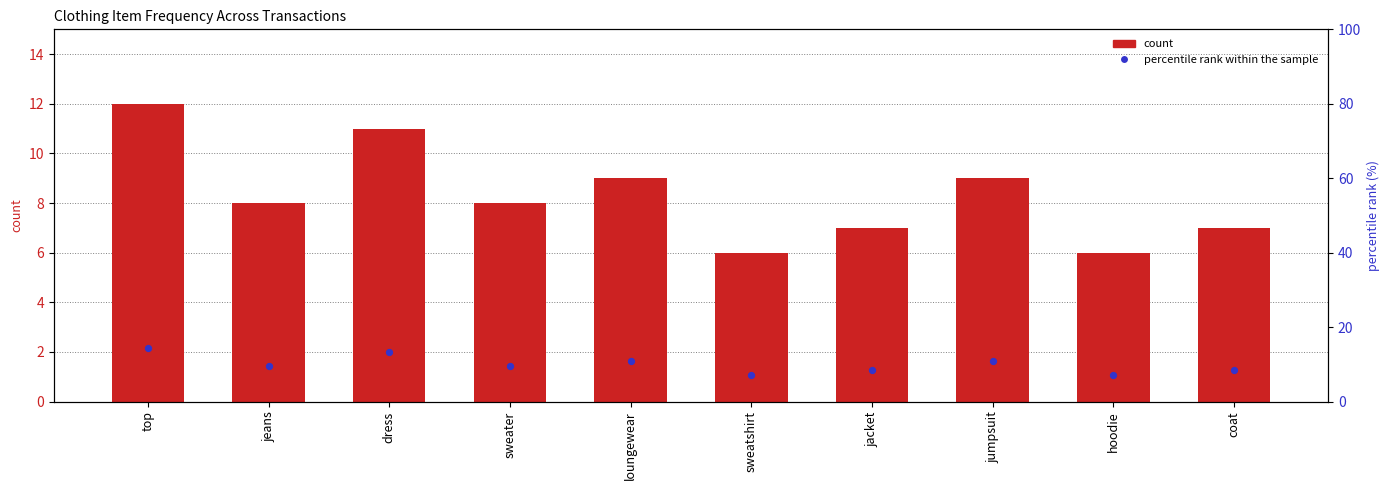

At which category is the sum across all series the highest?

top